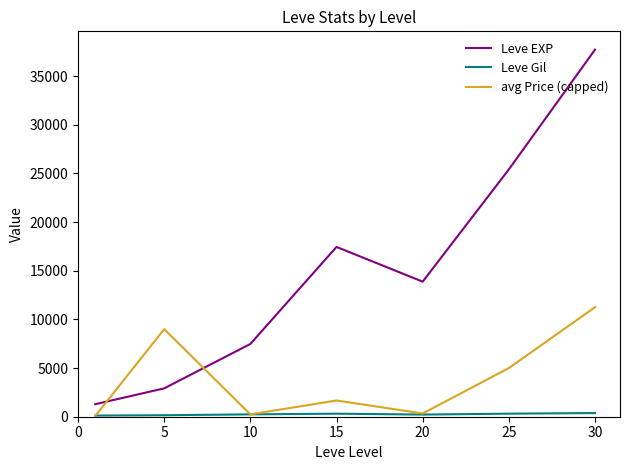

Which series has the widest spread of values?

Leve EXP